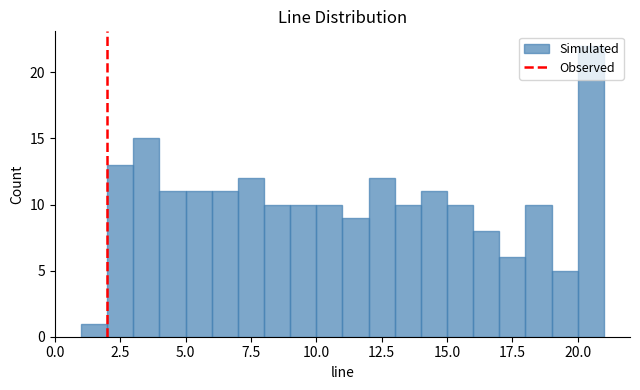

Read against the x-axis, roughly where is the centre of the tallest bar?

20.5